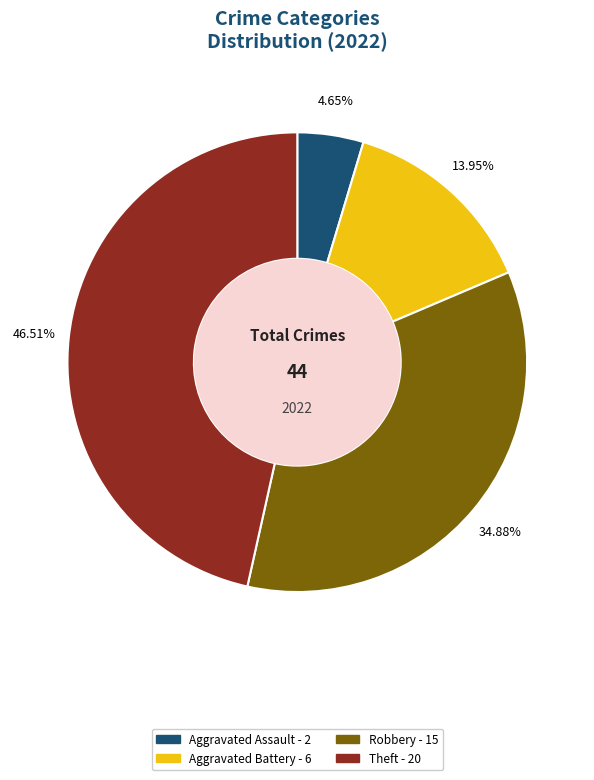

Is there a majority slice in this chart?

No